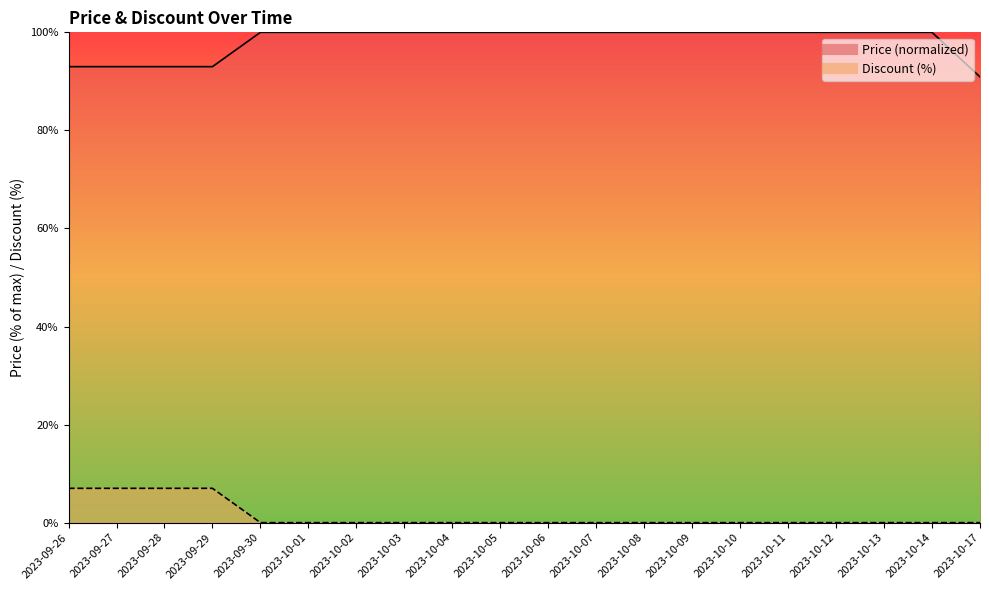

True or false: Discount and Price cross at least once.

False